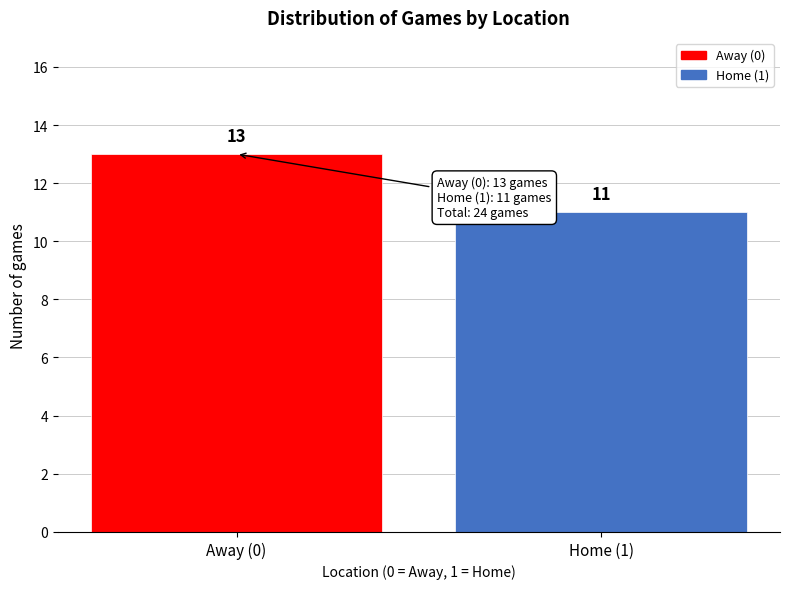

Reading right to left, transcribe all the data shown in this chart.

11	13